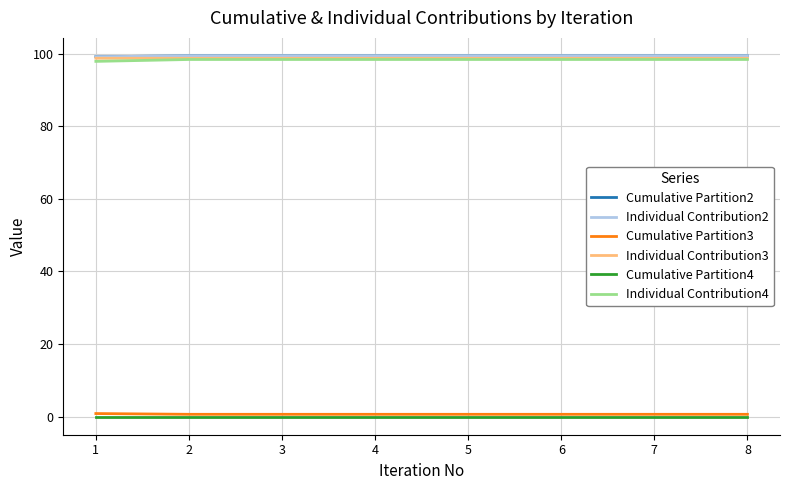

True or false: Individual Contribution4 and Cumulative Partition2 intersect in this chart.

False